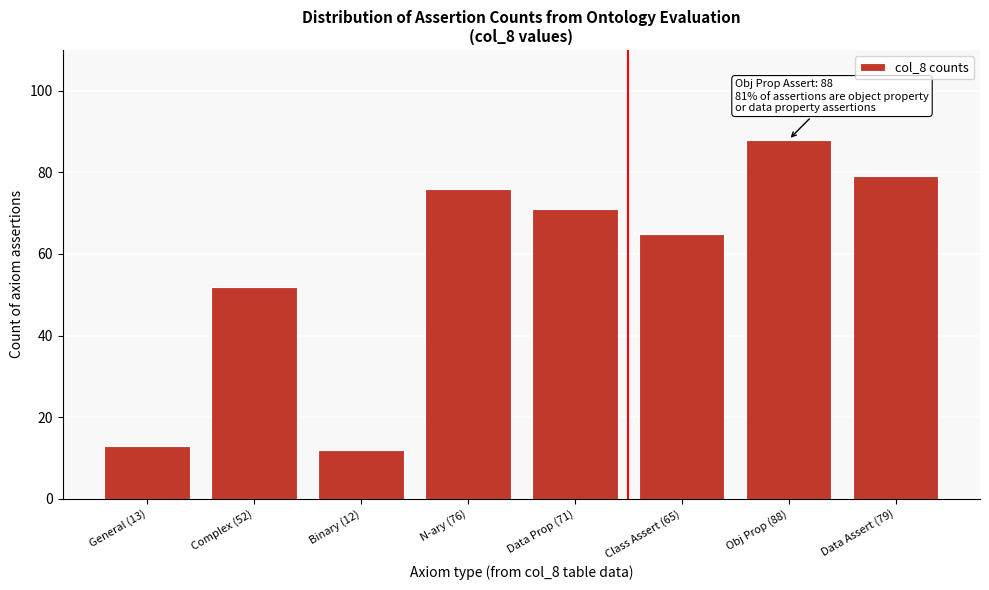

Reading left to right, list all the values displayed in this chart.

13	52	12	76	71	65	88	79